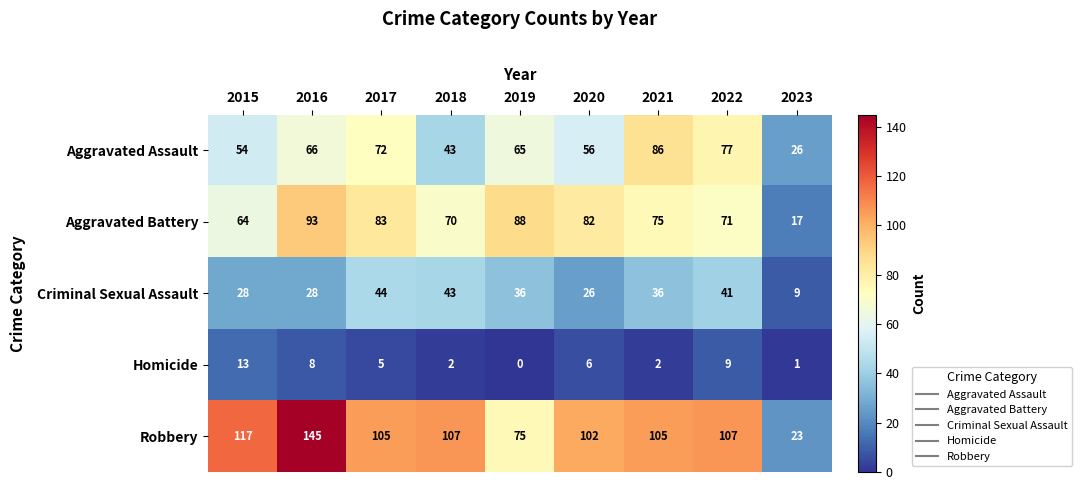

What is the sum of the Aggravated Assault values at 2017 and 2023?

98